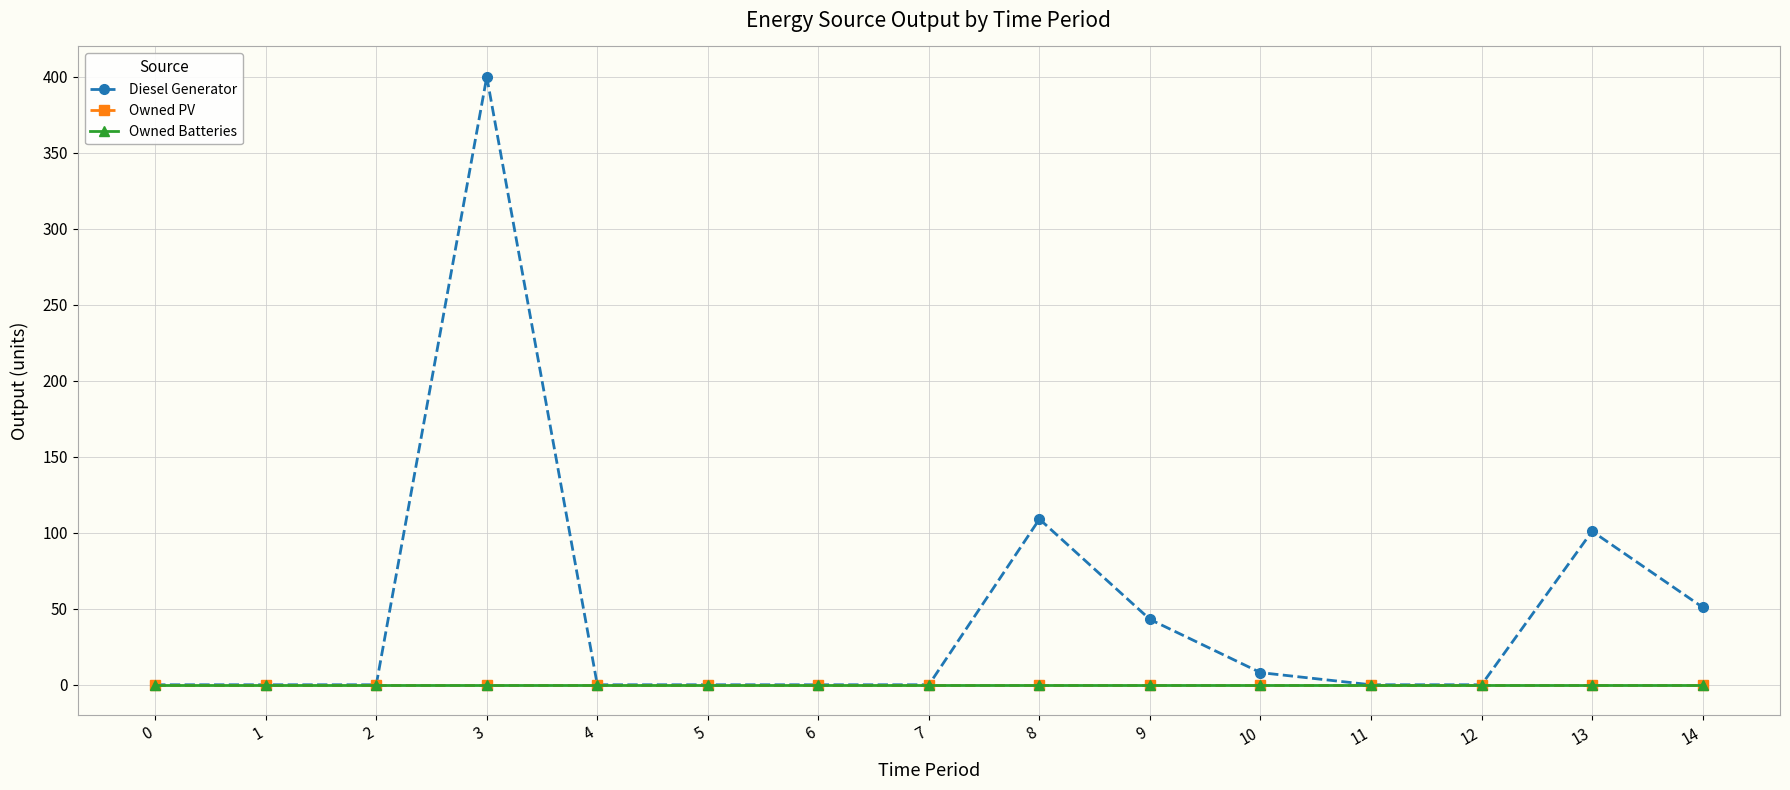

How many lines are shown in the chart?

3